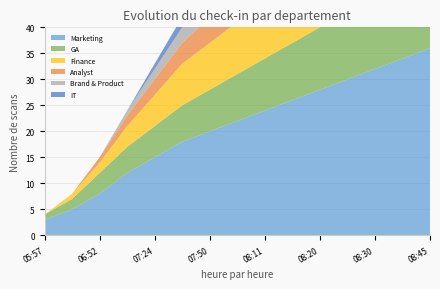

Reading left to right, extract all data points from this chart.

Marketing: 3	5	8	12	15	18	20	22	24	26	28	30	32	34	36
GA: 1	2	4	5	6	7	8	9	10	11	12	13	14	15	16
Finance: 0	1	2	4	6	8	9	10	11	12	13	14	15	16	17
Analyst: 0	0	1	2	3	4	5	6	7	8	9	10	11	12	13
Brand & Product: 0	0	0	1	2	3	4	5	6	7	8	9	10	11	12
IT: 0	0	0	0	1	2	3	3	4	4	5	5	6	6	7